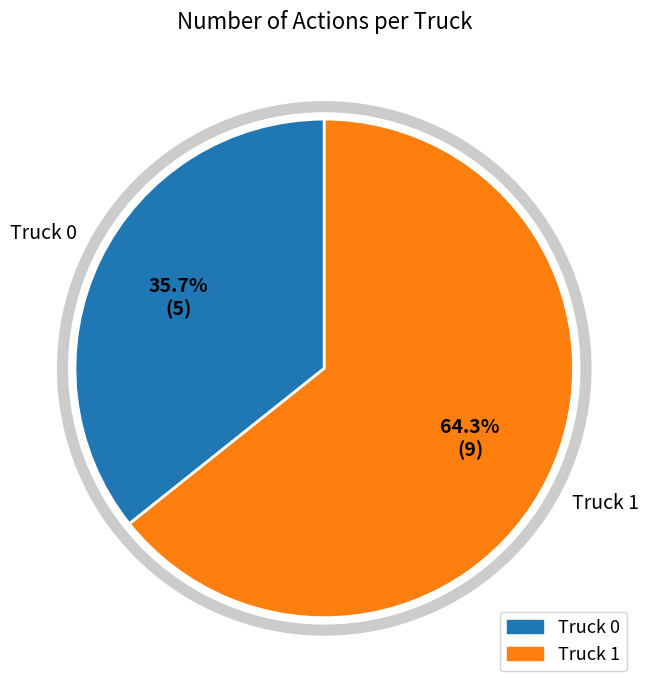

To the nearest percent, what is the difference between the Truck 1 and Truck 0 slice percentages?

29%